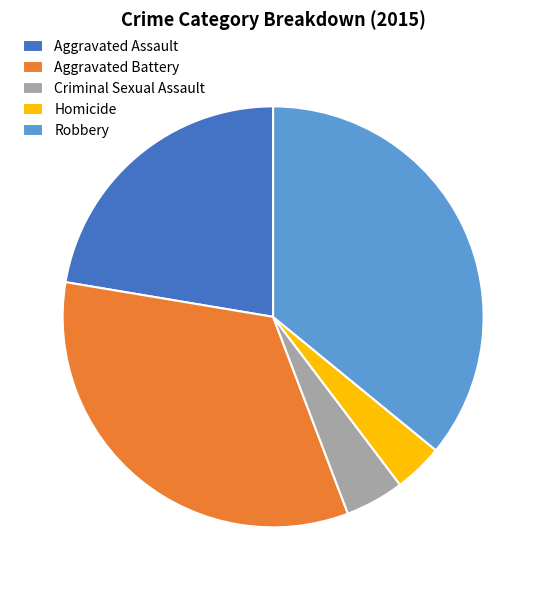

The Robbery slice represents 36% of the pie. True or false?

True